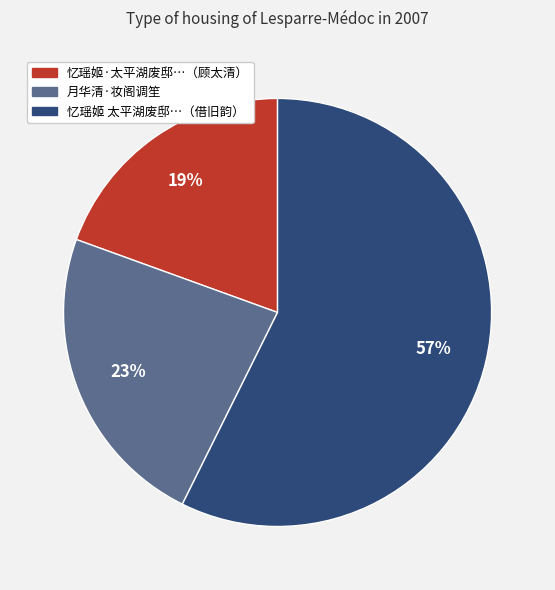

To the nearest percent, what is the average slice percentage?

33%